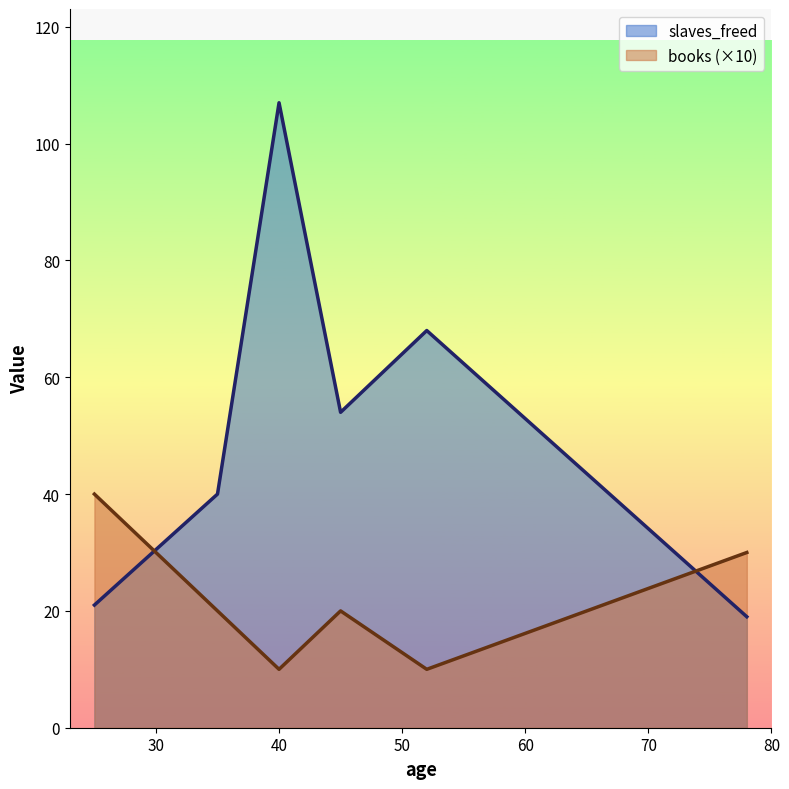

List the series in order of their peak value, highest first.

slaves_freed, books (×10)